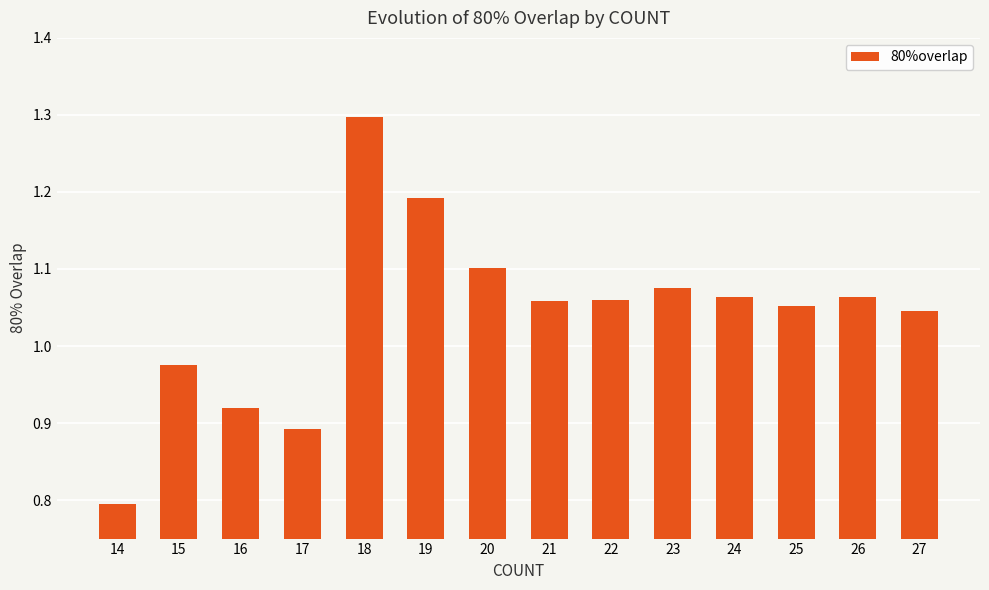

What is the sum of all values?

14.6